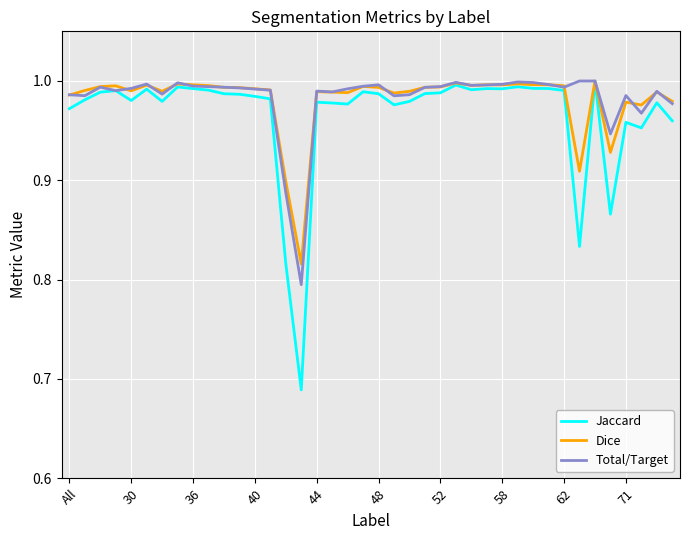

Which series has the widest spread of values?

Jaccard